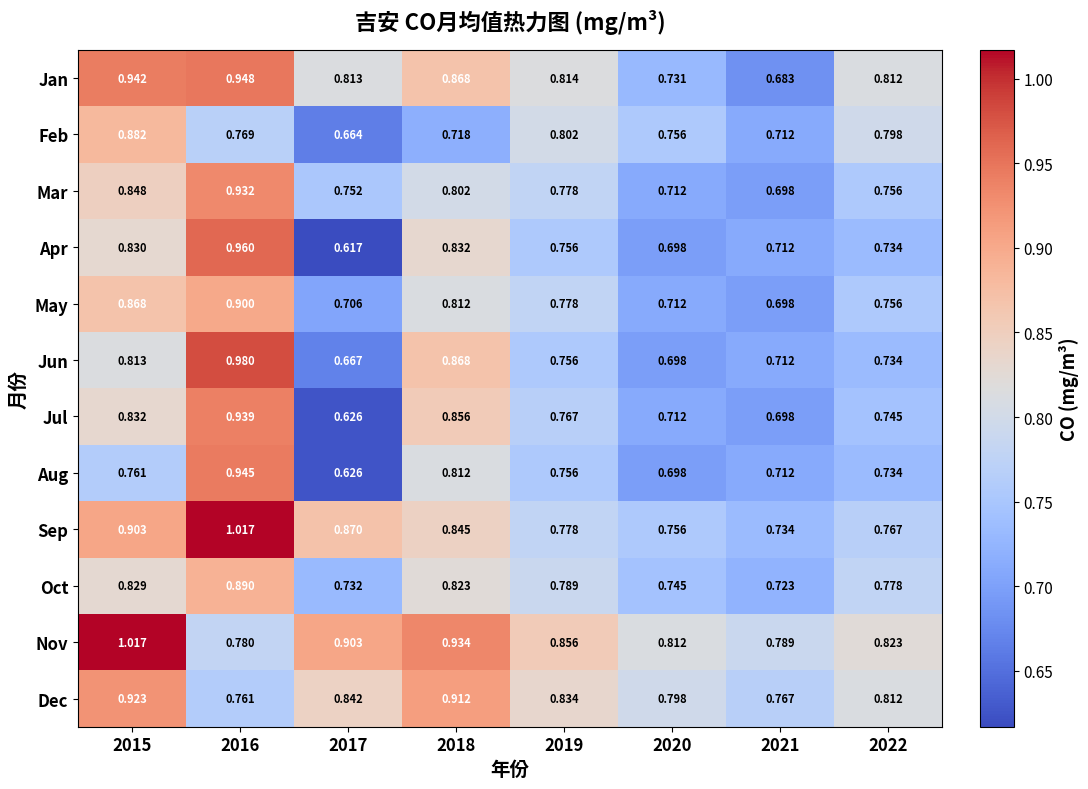

Which series has the largest range (max minus min)?

Apr